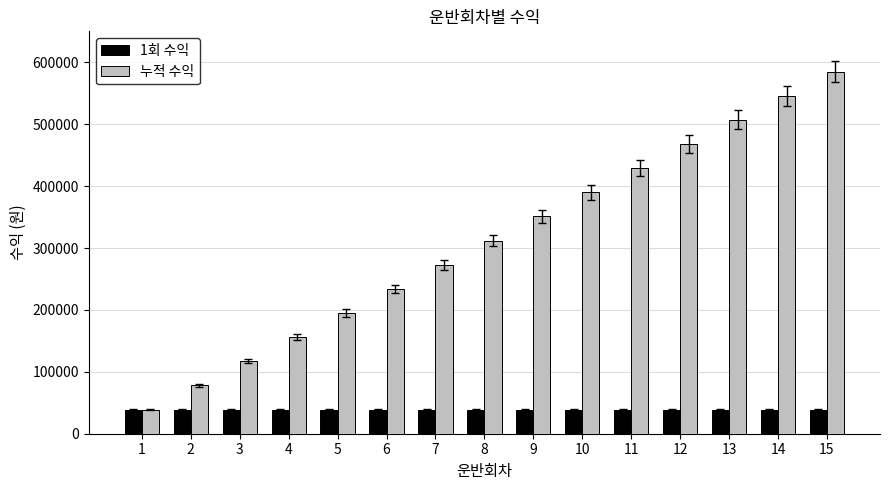

Reading left to right, extract all data points from this chart.

1회 수익: 1=39000	2=39000	3=39000	4=39000	5=39000	6=39000	7=39000	8=39000	9=39000	10=39000	11=39000	12=39000	13=39000	14=39000	15=39000
누적 수익: 1=39000	2=78000	3=117000	4=156000	5=195000	6=234000	7=273000	8=312000	9=351000	10=390000	11=429000	12=468000	13=507000	14=546000	15=585000